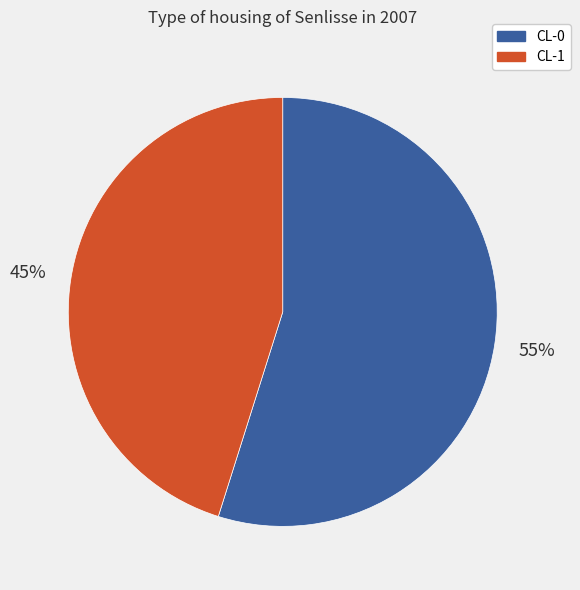

Does CL-0 account for over 50% of the chart?

Yes